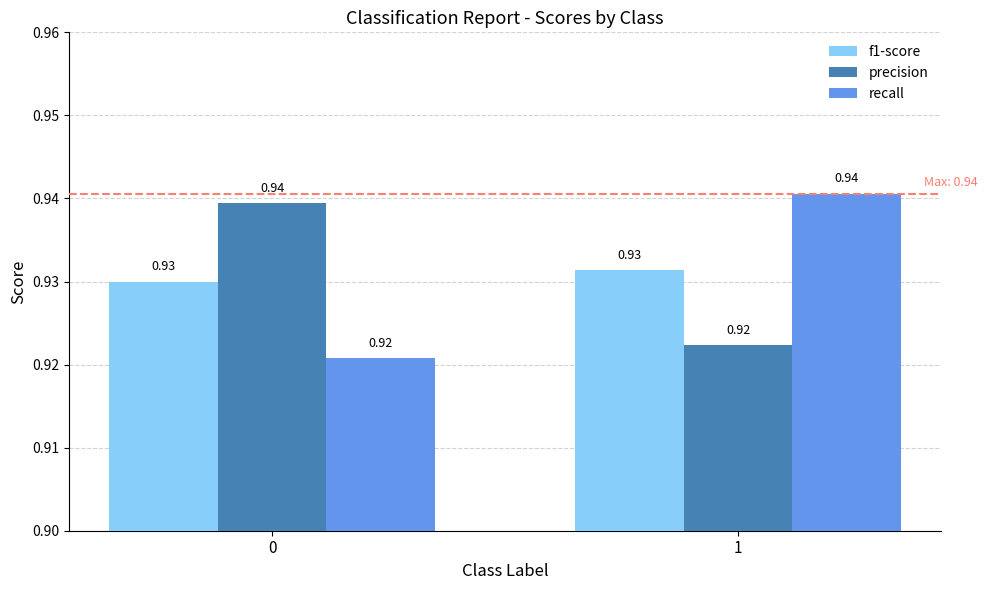

How many groups of bars are there?

2